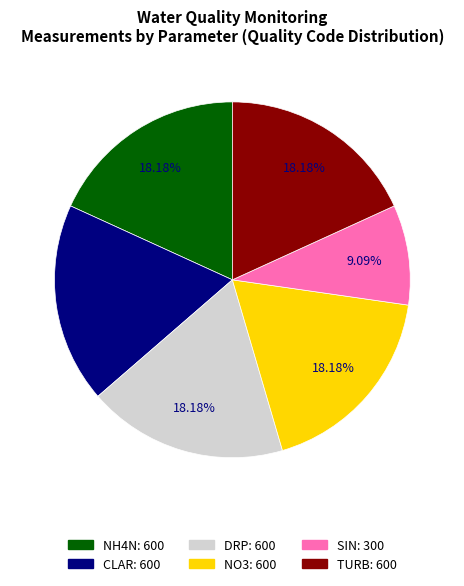

Do NO3 and SIN together represent more than half of the pie?

No